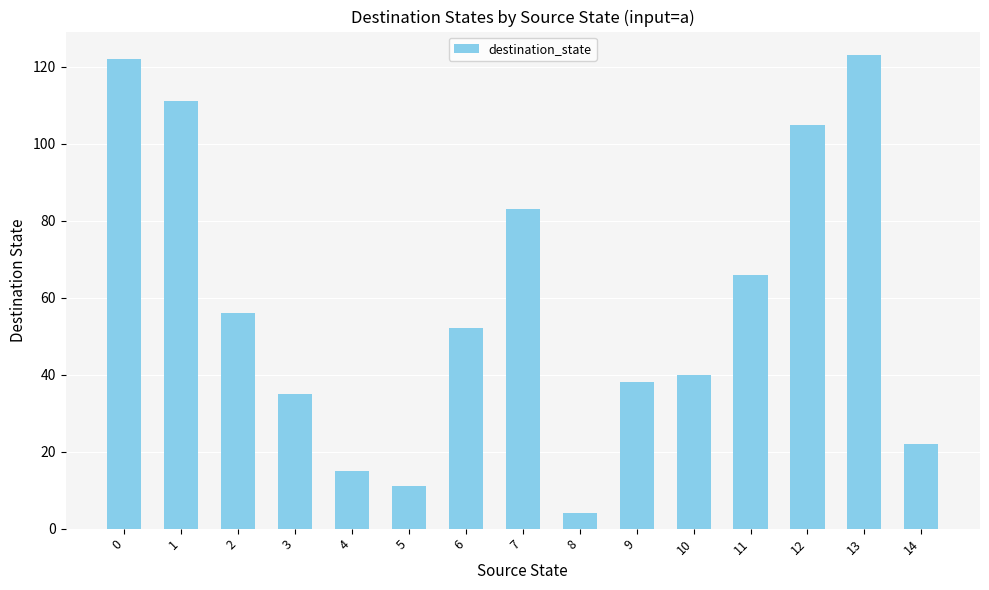

Reading right to left, transcribe all the data shown in this chart.

14=22	13=123	12=105	11=66	10=40	9=38	8=4	7=83	6=52	5=11	4=15	3=35	2=56	1=111	0=122